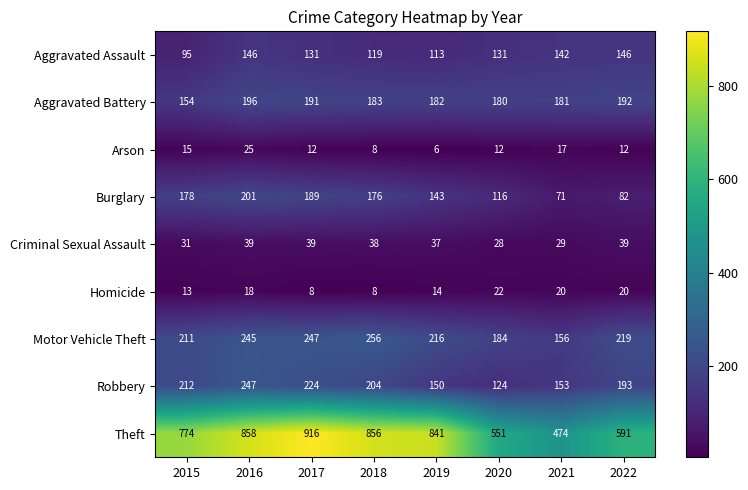

Rank the series by their maximum value, from highest to lowest.

Theft, Motor Vehicle Theft, Robbery, Burglary, Aggravated Battery, Aggravated Assault, Criminal Sexual Assault, Arson, Homicide